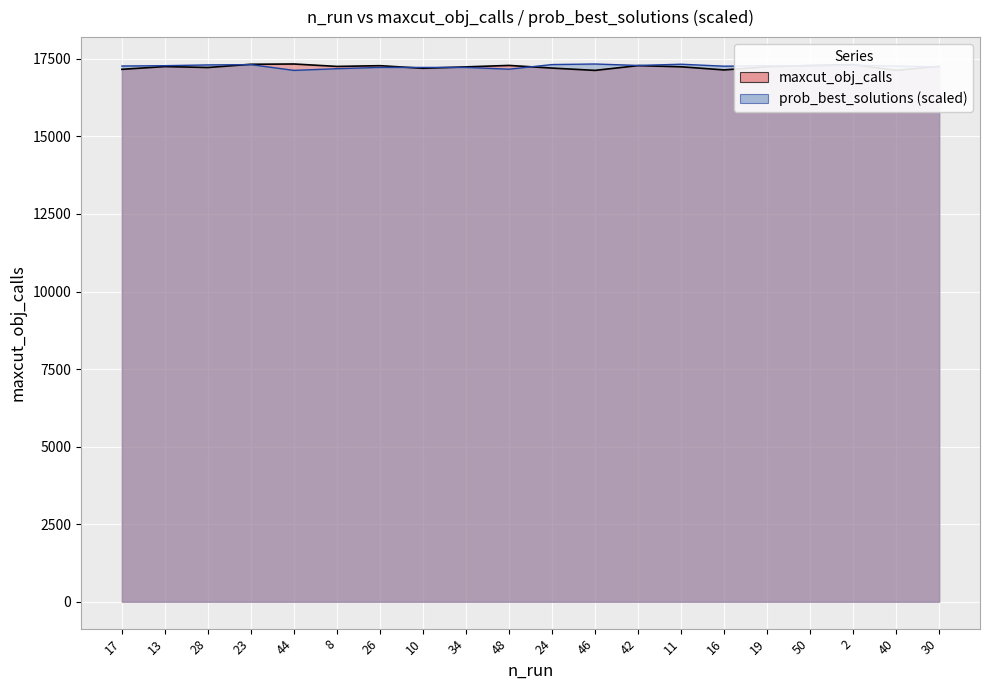

At which category is the sum across all series the highest?

23